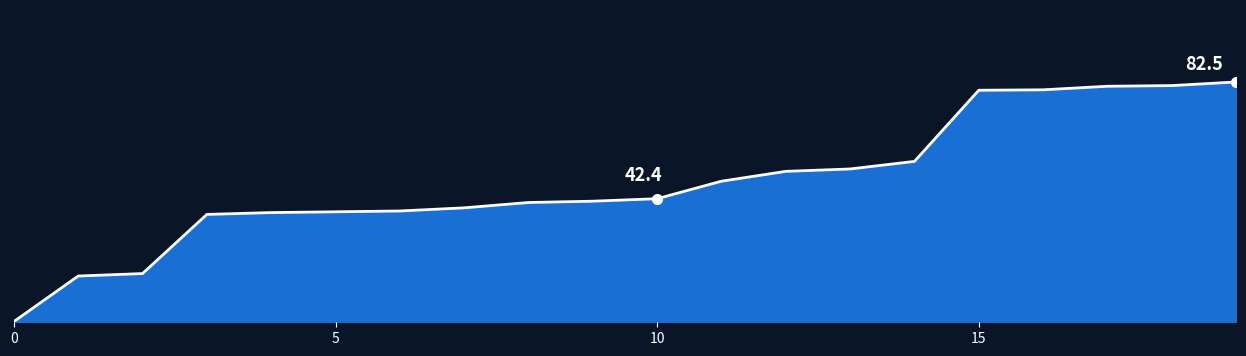

Does the chart display data point markers on the line(s)?

No